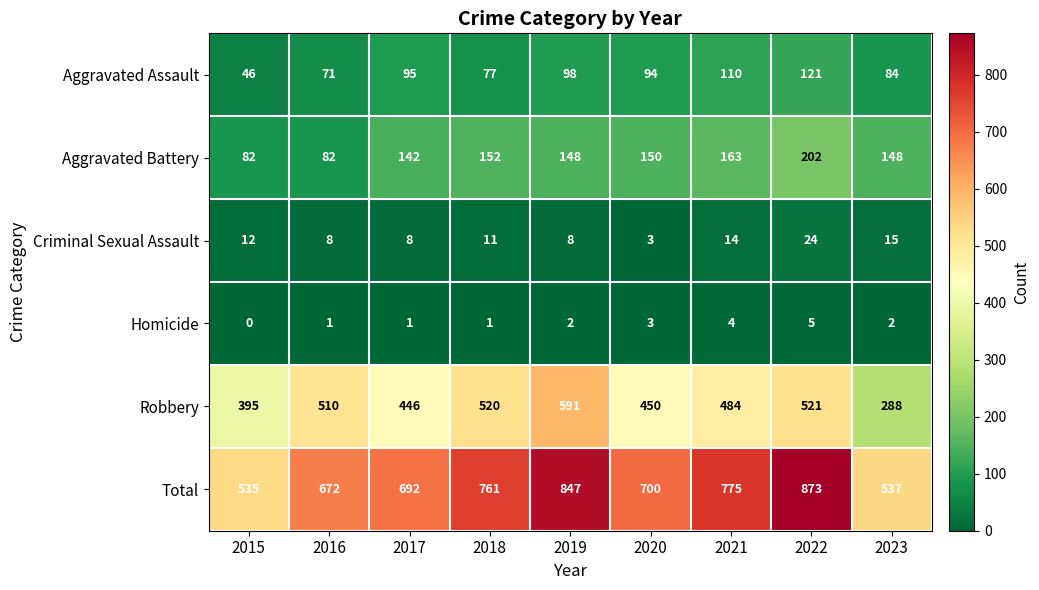

The value of Criminal Sexual Assault at 2020 is 4. True or false?

False